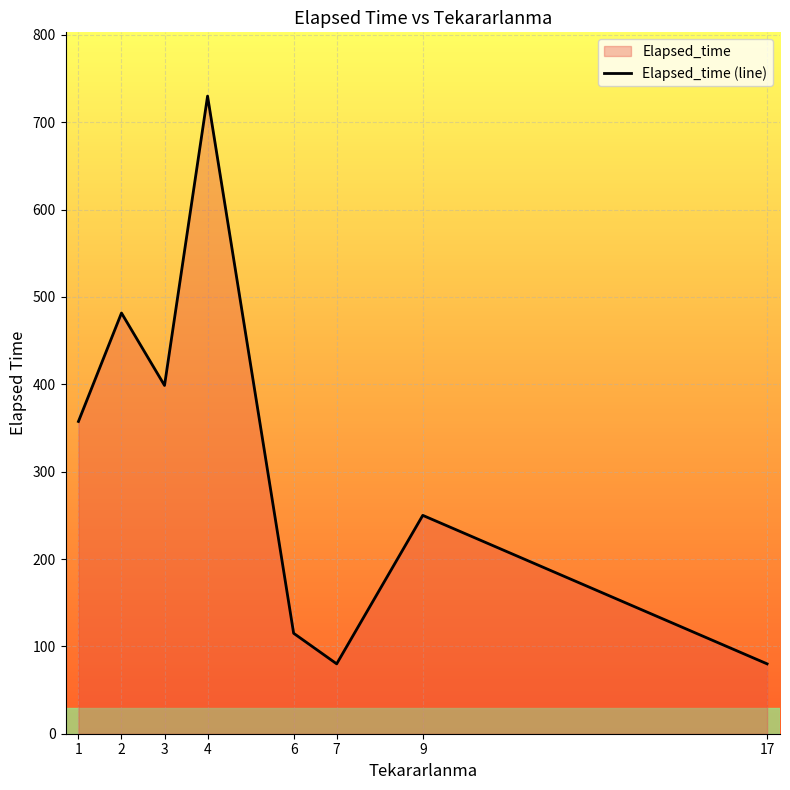

What is the difference between the maximum and minimum values?

650.0